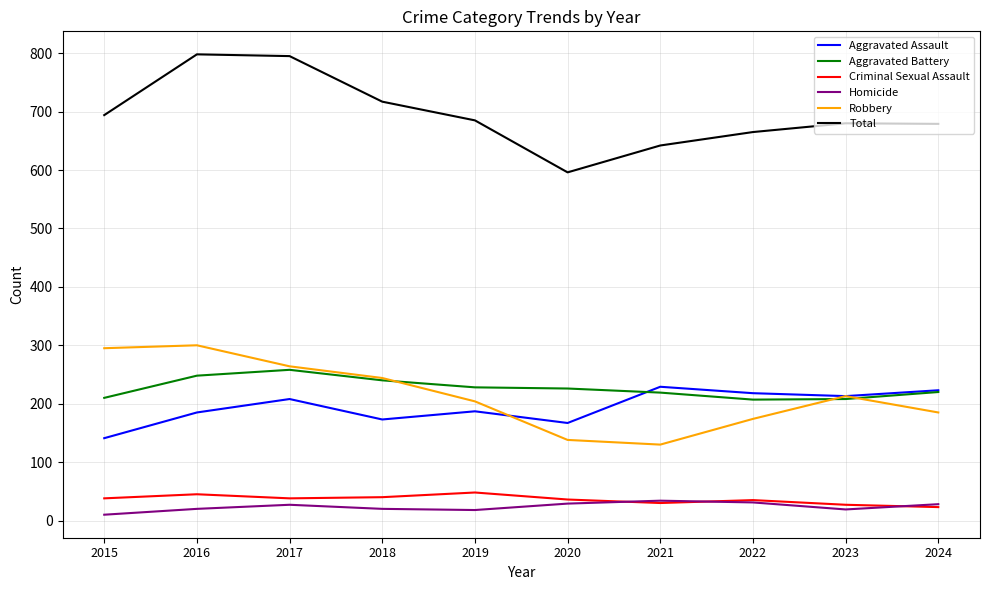

List the series in order of their peak value, highest first.

Total, Robbery, Aggravated Battery, Aggravated Assault, Criminal Sexual Assault, Homicide